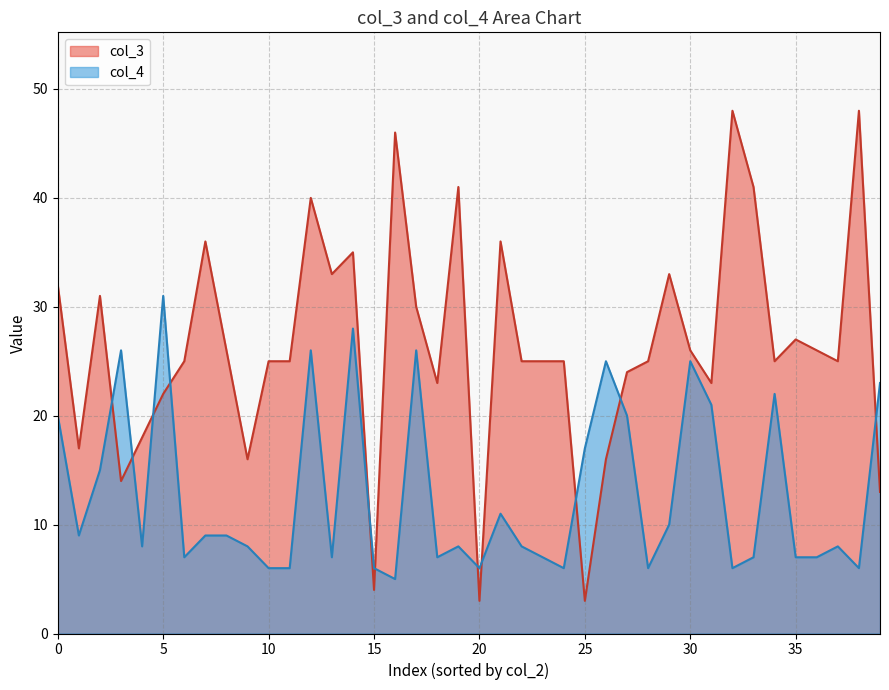

The value of col_3 at 35 is 45. True or false?

False